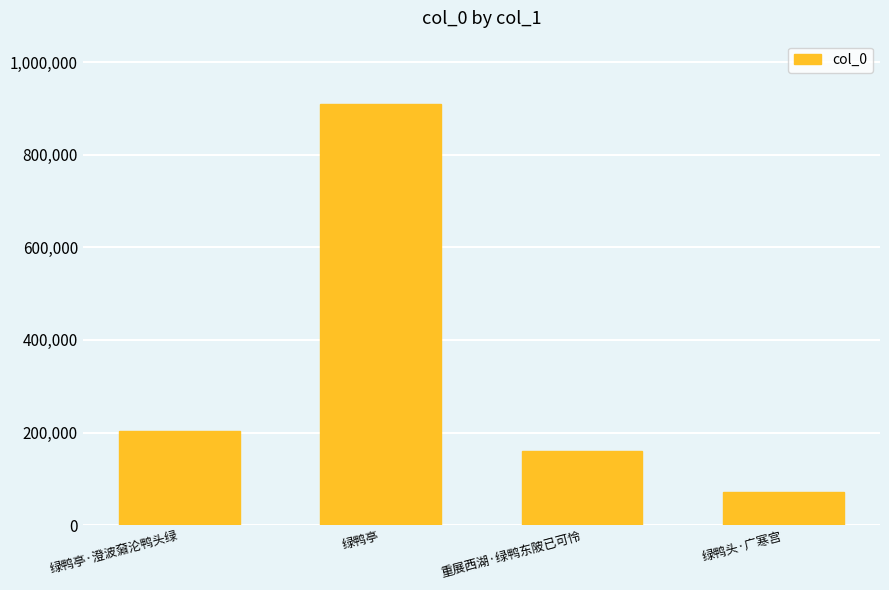

How many values are below 202318?

2